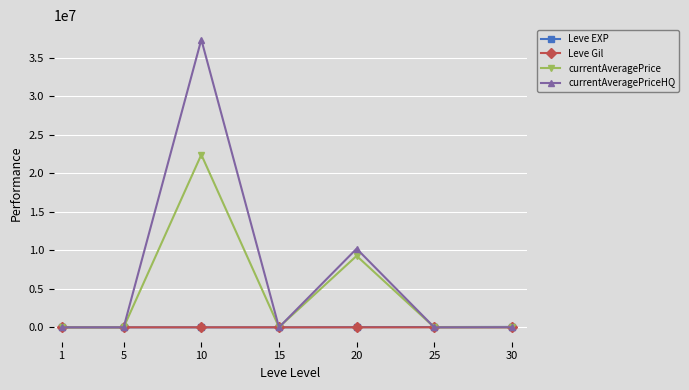

Which series ends up on top after the final intersection of Leve EXP and currentAveragePrice?

Leve EXP